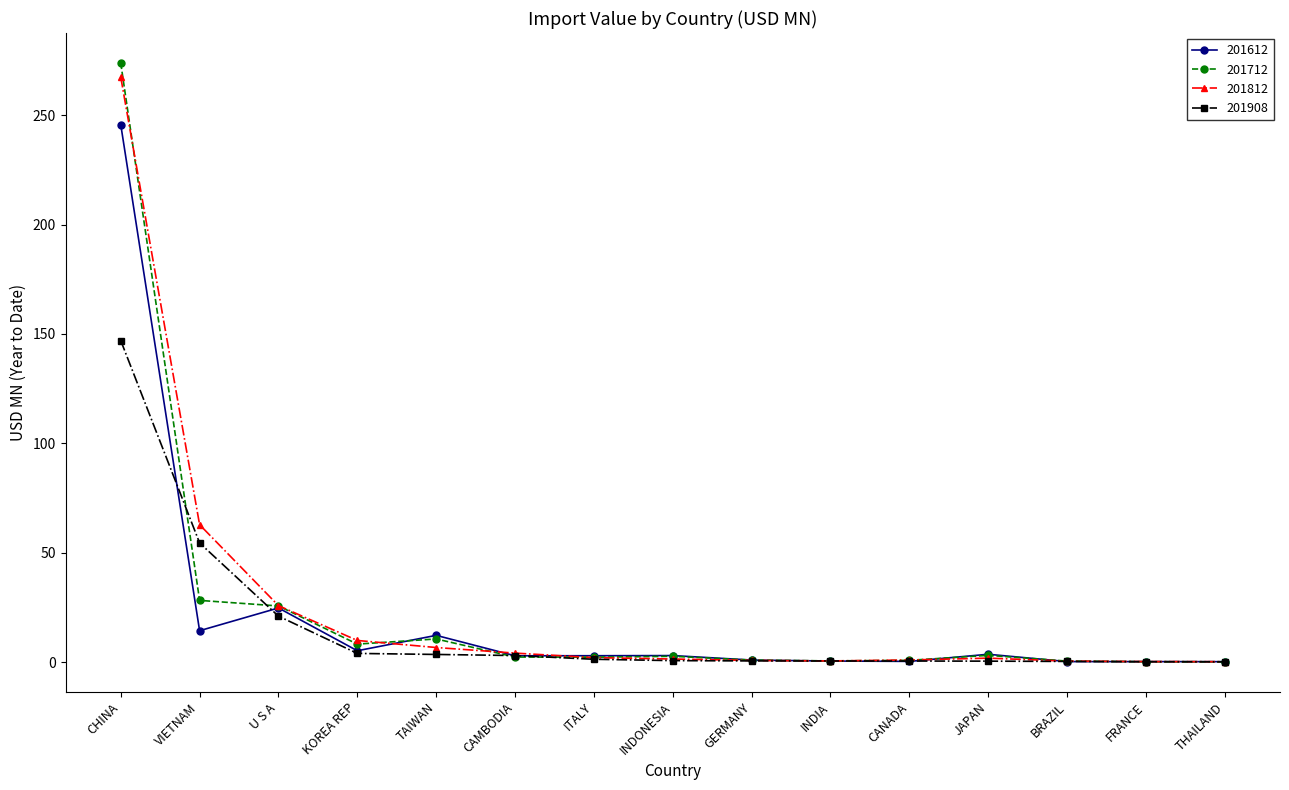

Rank the series by their maximum value, from lowest to highest.

201908, 201612, 201812, 201712